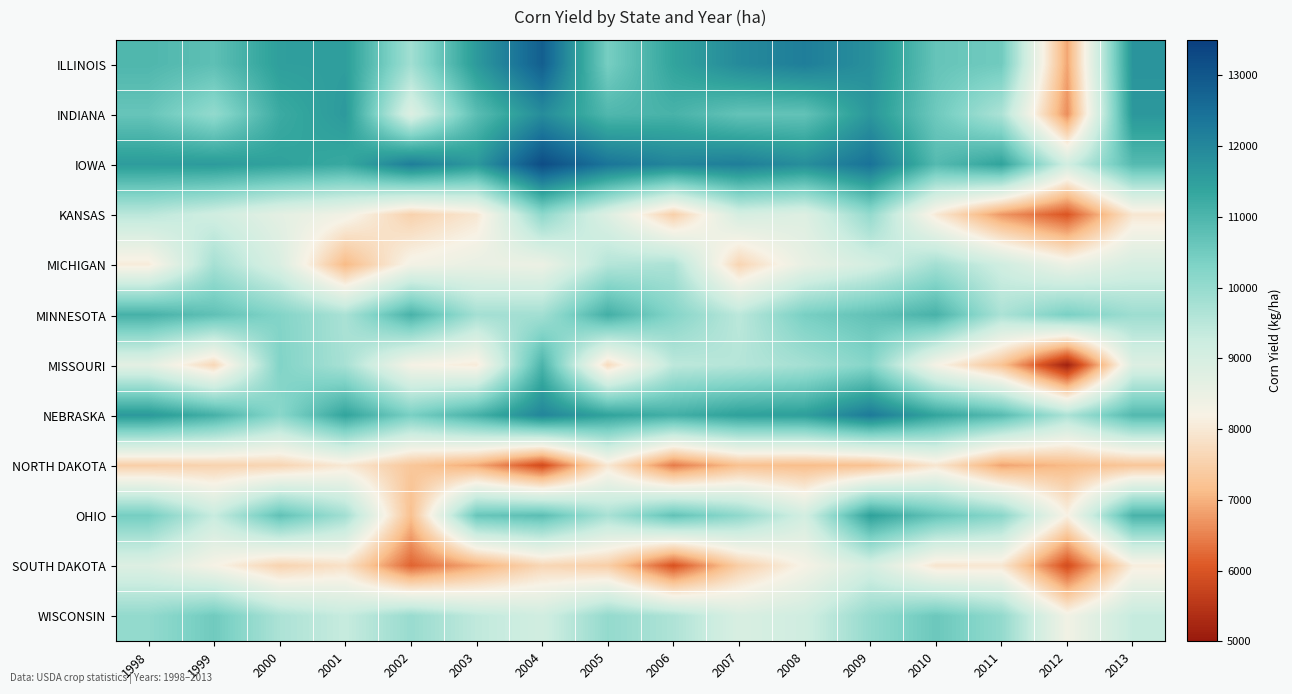

Reading left to right, what are all the values shown in this chart?

ILLINOIS: 1998=10973.3	1999=10764.5	2000=11505.5	2001=11527.7	2002=9825.9	2003=11601.5	2004=12824.1	2005=10419.0	2006=11395.5	2007=11932.8	2008=12181.6	2009=11808.6	2010=10666.0	2011=10506.5	2012=6866.7	2013=11733.0
INDIANA: 1998=10643.9	1999=10034.3	2000=11243.5	2001=11606.2	2002=8835.5	2003=10808.6	2004=11880.2	2005=10957.8	2006=11070.7	2007=10688.4	2008=10701.6	2009=11667.5	2010=10543.3	2011=9675.8	2012=6619.8	2013=11649.2
IOWA: 1998=11563.6	1999=11590.8	2000=11440.5	2001=11281.7	2002=12186.0	2003=11624.9	2004=13207.9	2005=12370.0	2006=12039.0	2007=12182.1	2008=11849.8	2009=12427.3	2010=10888.9	2011=11413.8	2012=9119.1	2013=10885.9
KANSAS: 1998=9479.0	1999=9144.2	2000=8665.8	2001=8341.3	2002=7527.5	2003=7960.2	2004=10109.5	2005=8838.9	2006=7482.7	2007=9010.8	2008=8822.1	2009=10024.8	2010=8002.7	2011=6721.9	2012=6012.3	2013=7961.1
MICHIGAN: 1998=8050.2	1999=9770.3	2000=8898.5	2001=7084.5	2002=8303.6	2003=8528.2	2004=8460.1	2005=9570.8	2006=9681.3	2007=7602.1	2008=8562.8	2009=9037.7	2010=9809.6	2011=9146.9	2012=8448.4	2013=8974.6
MINNESOTA: 1998=11092.7	1999=10734.8	2000=10256.7	2001=9715.1	2002=11066.3	2003=9801.7	2004=9815.4	2005=11145.9	2006=10224.1	2007=9474.0	2008=10393.9	2009=10720.5	2010=11072.0	2011=9690.9	2012=10381.7	2013=9889.3
MISSOURI: 1998=8680.3	1999=7653.1	2000=10271.9	2001=9739.6	2002=8260.3	2003=8046.9	2004=11029.5	2005=7727.7	2006=9448.0	2007=9557.1	2008=9788.2	2009=10215.9	2010=8259.6	2011=7234.9	2012=5144.2	2013=8840.8
NEBRASKA: 1998=11619.8	1999=11108.7	2000=10154.2	2001=11391.4	2002=10385.9	2003=11090.7	2004=12019.3	2005=11406.2	2006=11139.2	2007=11455.2	2008=11503.1	2009=12253.7	2010=11367.8	2011=10860.4	2012=9685.7	2013=10914.3
NORTH DAKOTA: 1998=7467.7	1999=7553.6	2000=7595.8	2001=7993.6	2002=7307.4	2003=6912.8	2004=5855.9	2005=7973.3	2006=6426.3	2007=7191.6	2008=7137.5	2009=7204.3	2010=7939.9	2011=6854.6	2012=7091.9	2013=7292.8
OHIO: 1998=10448.0	1999=9300.5	2000=10731.0	2001=9825.2	2002=7181.2	2003=10628.2	2004=10800.8	2005=9736.8	2006=10712.2	2007=10089.0	2008=9080.5	2009=11454.8	2010=10672.6	2011=10163.7	2012=8173.2	2013=11055.8
SOUTH DAKOTA: 1998=8837.8	1999=8237.7	2000=7566.0	2001=7847.3	2002=6179.3	2003=6930.3	2004=7633.7	2005=7460.9	2006=5969.7	2007=7458.5	2008=8241.3	2009=9019.8	2010=7925.1	2011=7965.5	2012=5884.7	2013=8084.0
WISCONSIN: 1998=10036.3	1999=10517.7	2000=9678.8	2001=9316.8	2002=9950.2	2003=9404.4	2004=9121.3	2005=10021.2	2006=9646.2	2007=8949.8	2008=9141.4	2009=10006.5	2010=10575.9	2011=10032.2	2012=8337.5	2013=9328.0